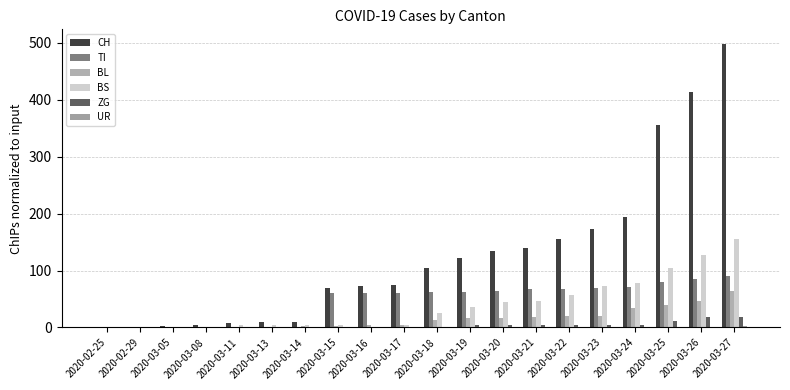

Which series has the largest range (max minus min)?

CH